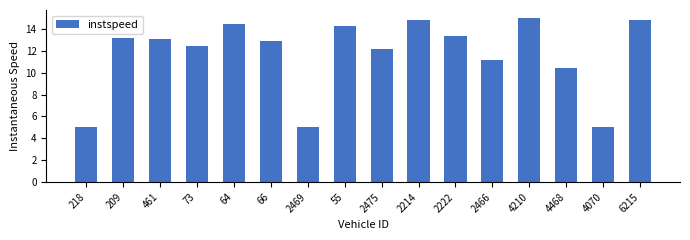

Reading left to right, extract all data points from this chart.

218=5.0	209=13.2	461=13.0	73=12.5	64=14.4	66=12.9	2469=5.0	55=14.2	2475=12.2	2214=14.8	2222=13.4	2466=11.1	4210=15.0	4468=10.4	4070=5.0	6215=14.8